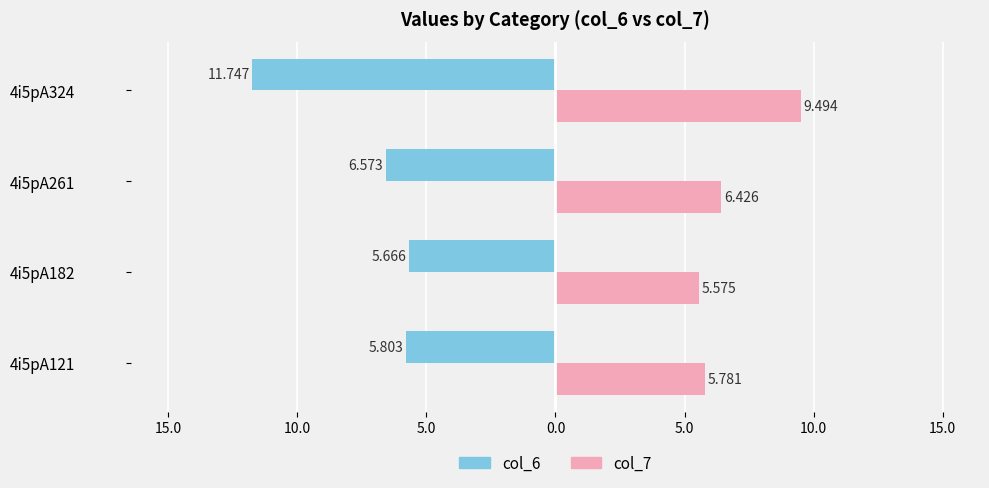

What are all the series names shown in the legend?

col_6, col_7